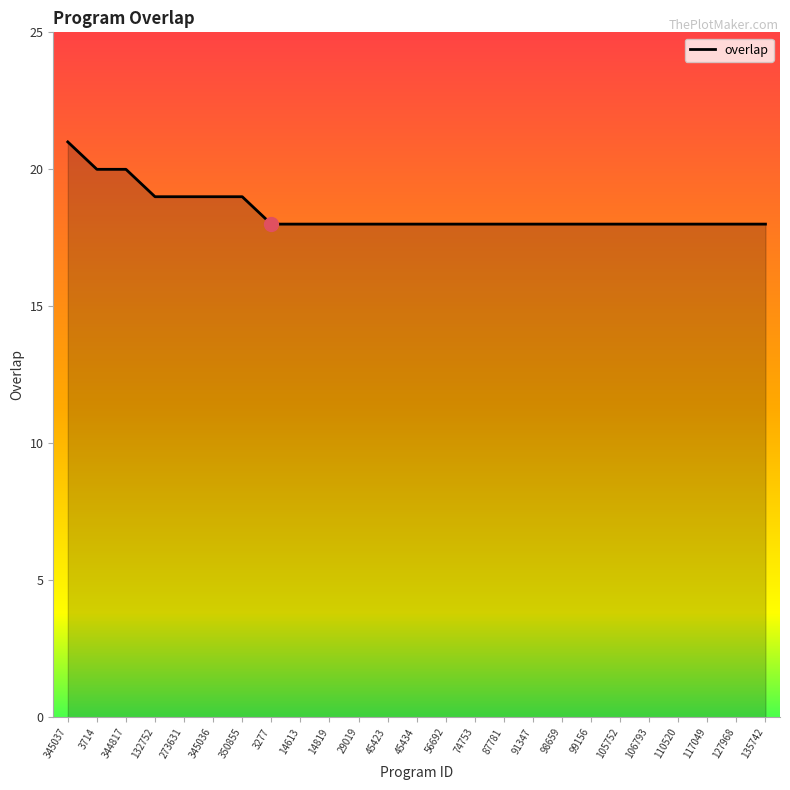

What is the approximate value at 99156?

18